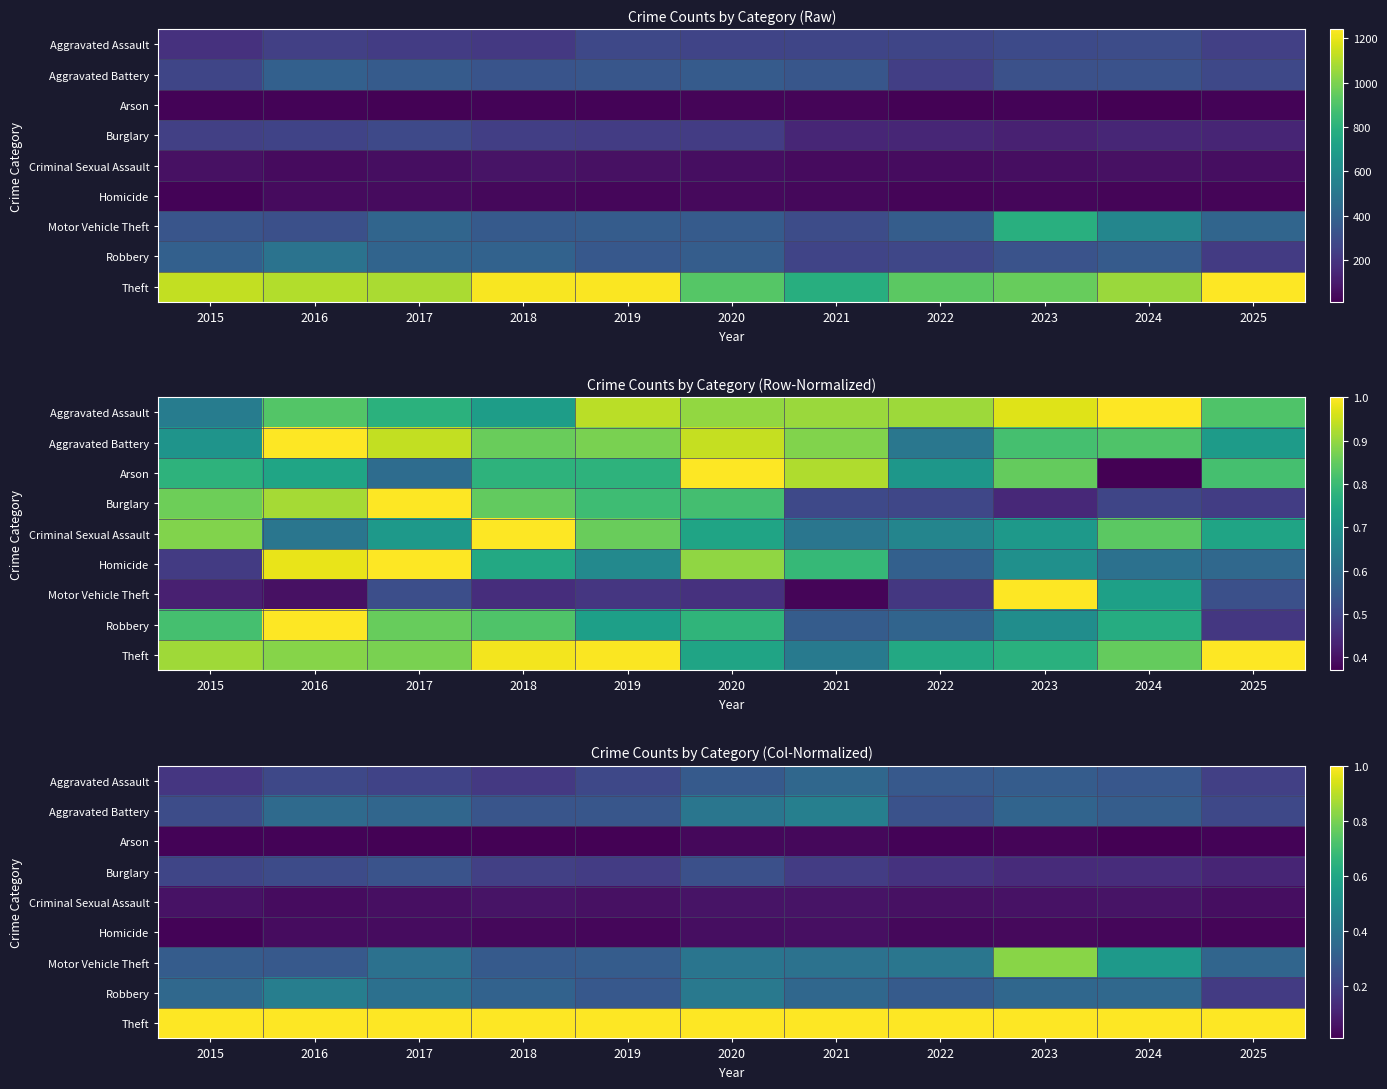

At 2024, list the series in order from smallest to largest.

Arson, Homicide, Criminal Sexual Assault, Burglary, Aggravated Assault, Aggravated Battery, Robbery, Motor Vehicle Theft, Theft